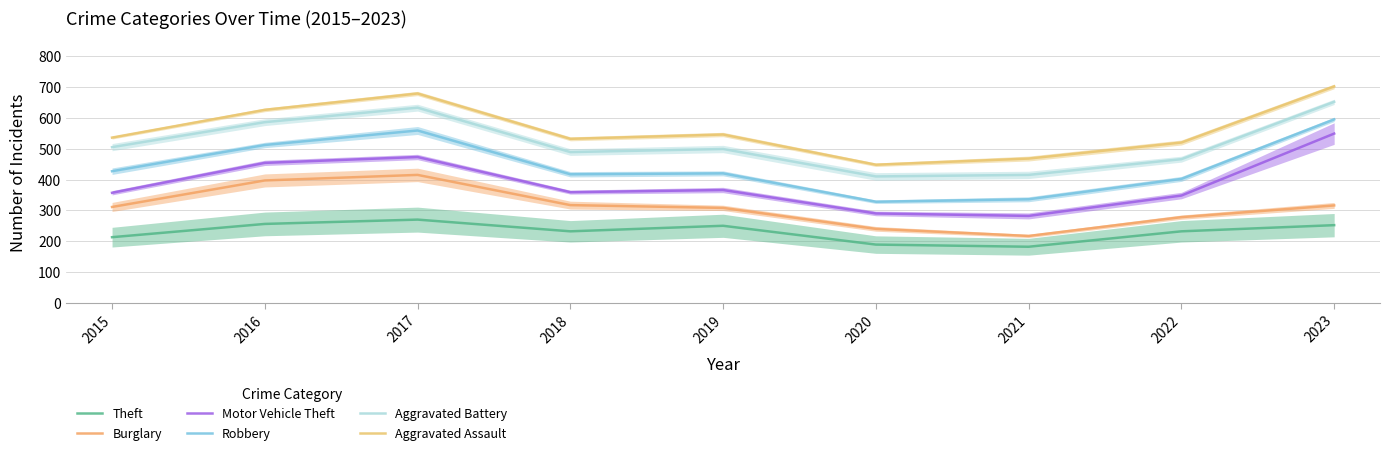

How many series are shown in this chart?

6